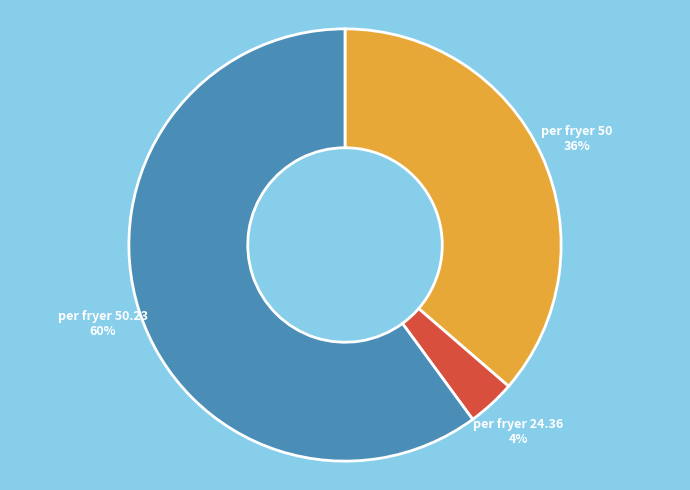

Is there any slice that represents more than half of the pie?

Yes